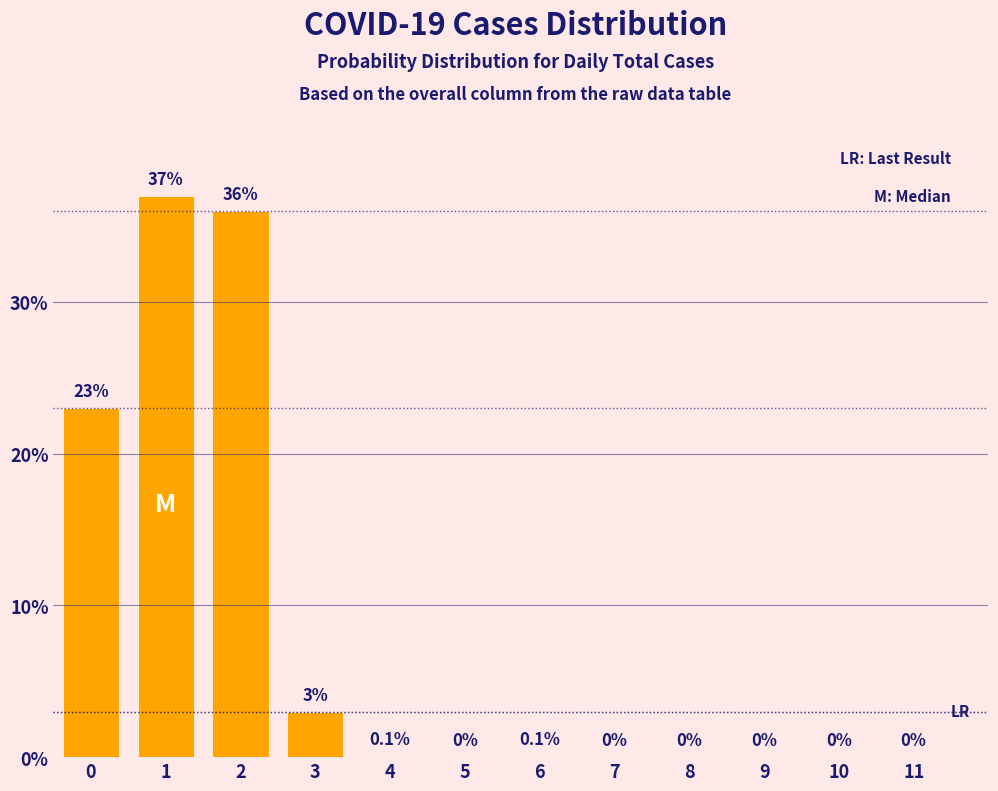

Reading right to left, what are all the values shown in this chart?

11=0.0	10=0.0	9=0.0	8=0.0	7=0.0	6=0.1	5=0.0	4=0.1	3=3.0	2=36.0	1=37.0	0=23.0